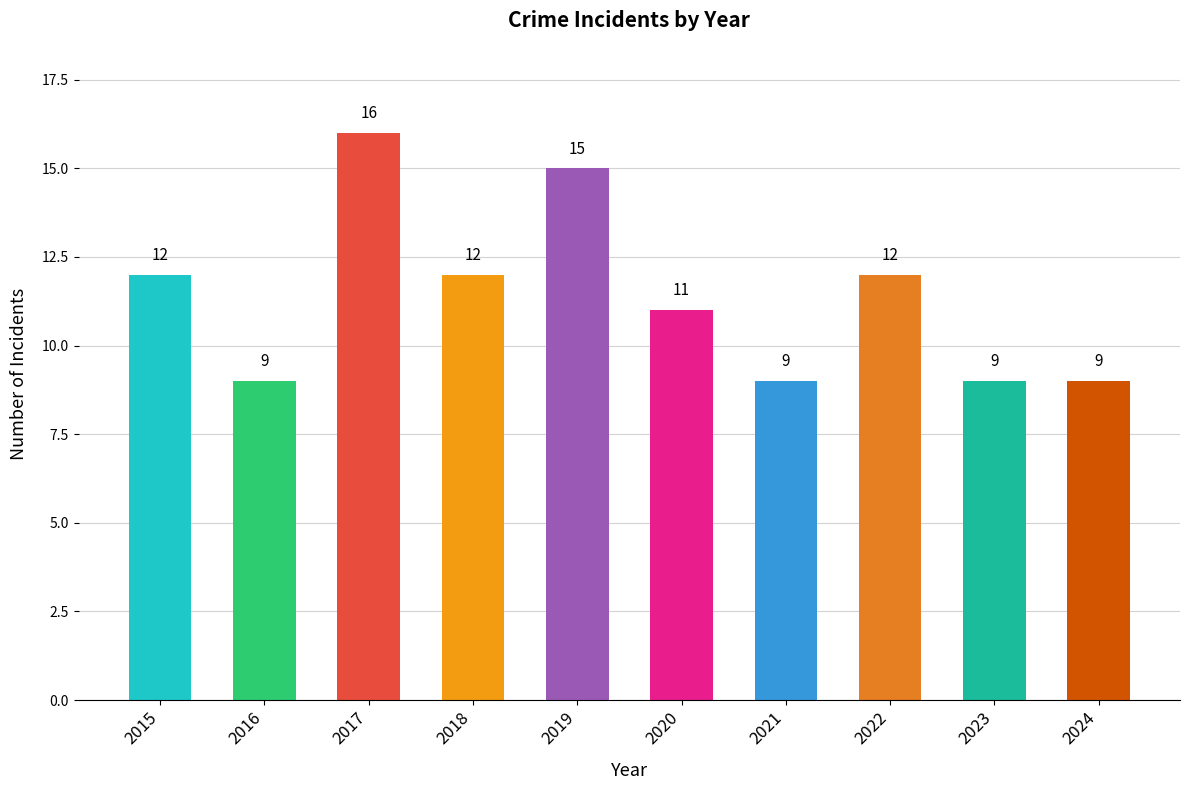

What is the difference between the values at 2015 and 2016?

3